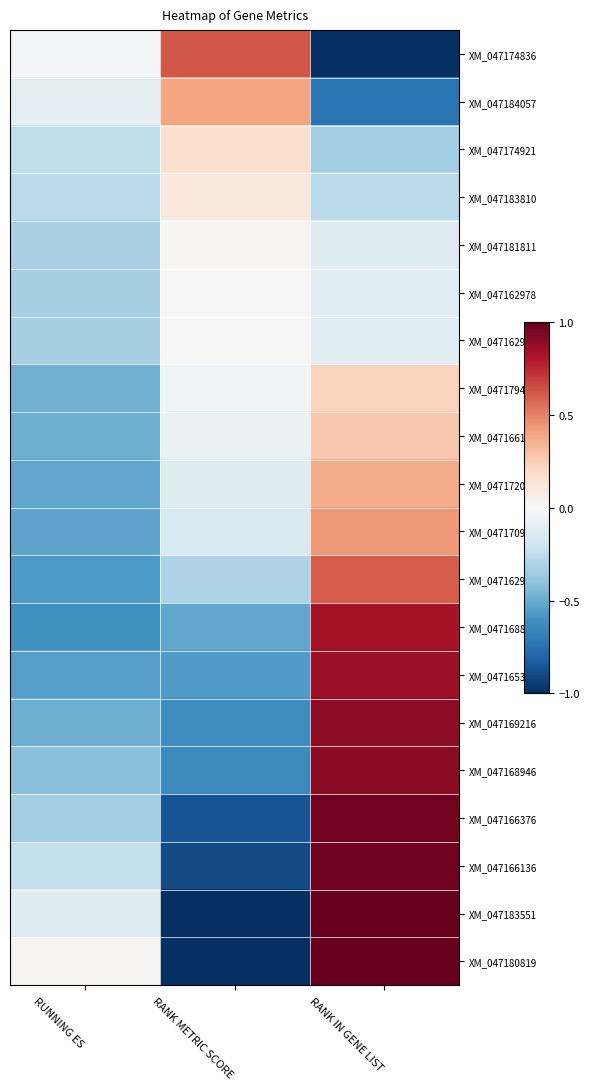

Count the number of categories in the chart.

3